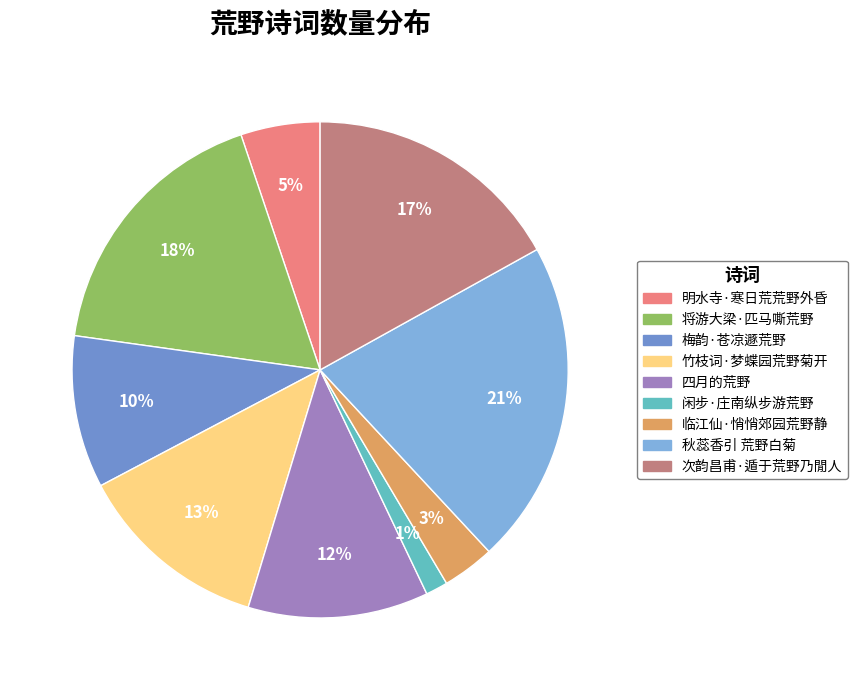

What percentage do 次韵昌甫·遁于荒野乃閒人 and 临江仙·悄悄郊园荒野静 together represent?

20.3%